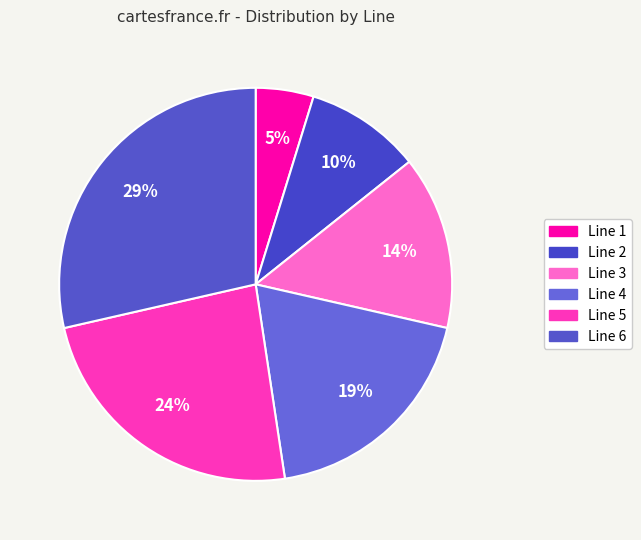

Rank the categories by value from highest to lowest.

Line 6, Line 5, Line 4, Line 3, Line 2, Line 1